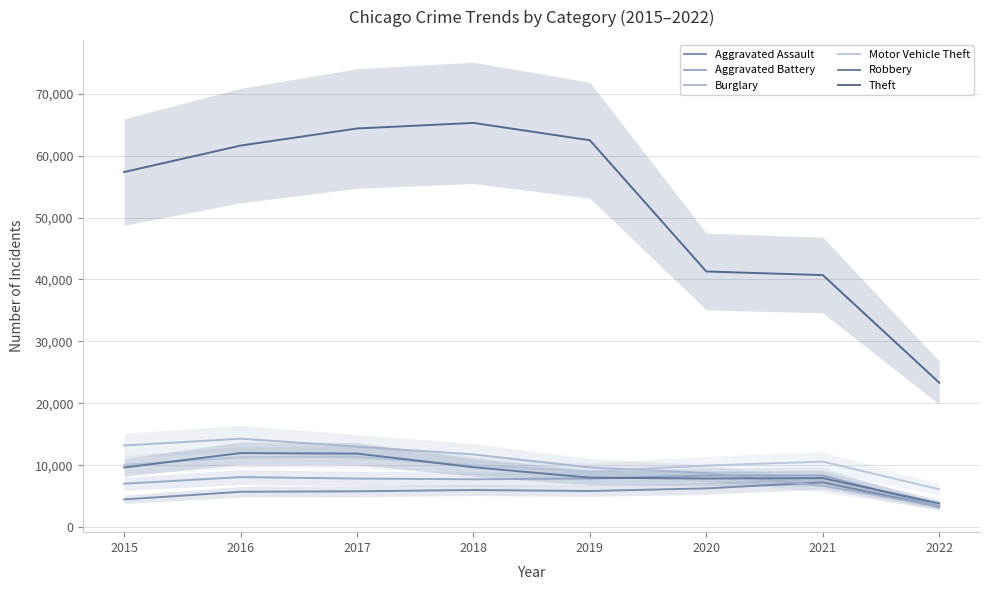

What are all the series names shown in the legend?

Aggravated Assault, Aggravated Battery, Burglary, Motor Vehicle Theft, Robbery, Theft